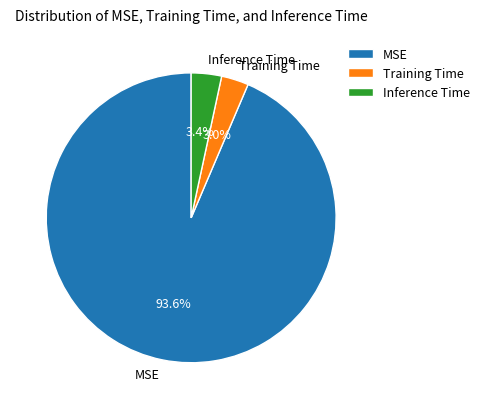

What is the largest slice in the pie chart?

MSE